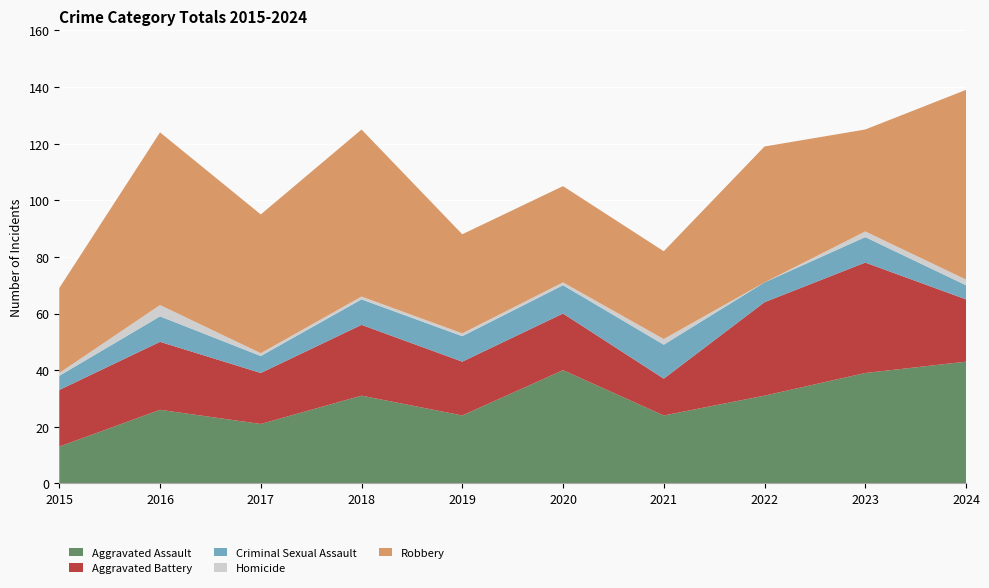

Reading left to right, transcribe all the data shown in this chart.

Aggravated Assault: 2015=13	2016=26	2017=21	2018=31	2019=24	2020=40	2021=24	2022=31	2023=39	2024=43
Aggravated Battery: 2015=20	2016=24	2017=18	2018=25	2019=19	2020=20	2021=13	2022=33	2023=39	2024=22
Criminal Sexual Assault: 2015=5	2016=9	2017=6	2018=9	2019=9	2020=10	2021=12	2022=7	2023=9	2024=5
Homicide: 2015=1	2016=4	2017=1	2018=1	2019=1	2020=1	2021=2	2022=0	2023=2	2024=2
Robbery: 2015=30	2016=61	2017=49	2018=59	2019=35	2020=34	2021=31	2022=48	2023=36	2024=67